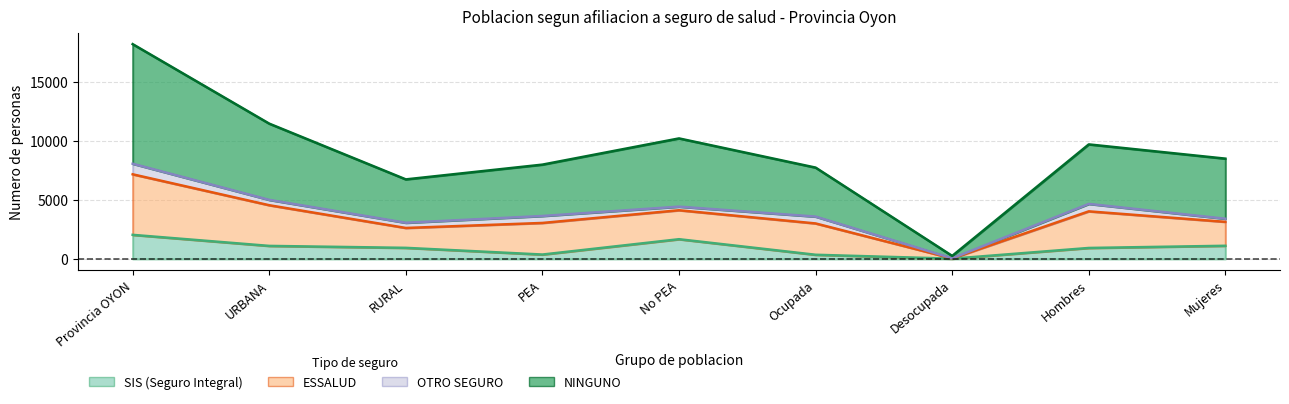

What is the maximum value shown in the chart?

18224